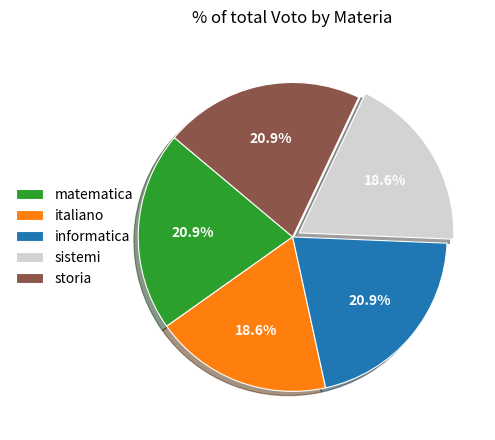

How many segments does this pie chart have?

5